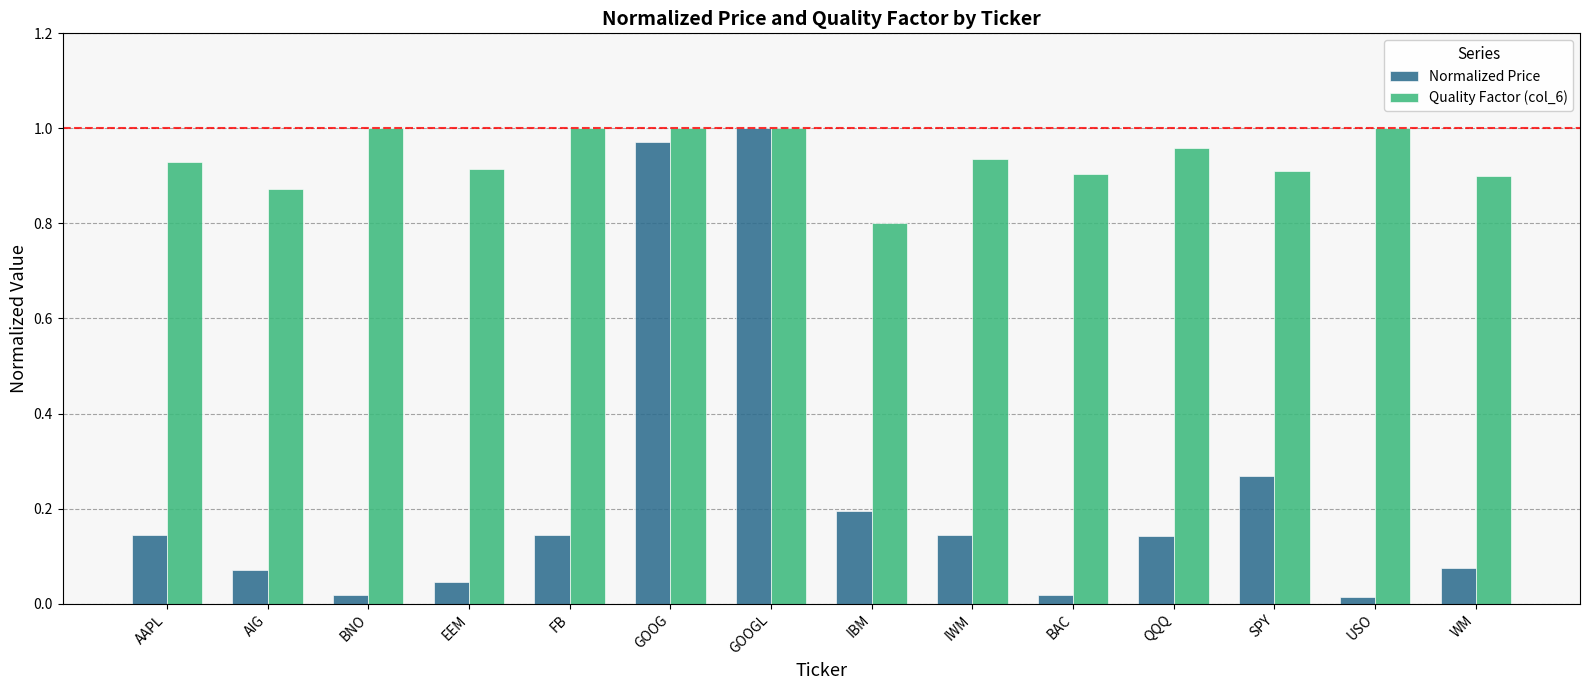

The value of Quality Factor (col_6) at AAPL is 1.5. True or false?

False